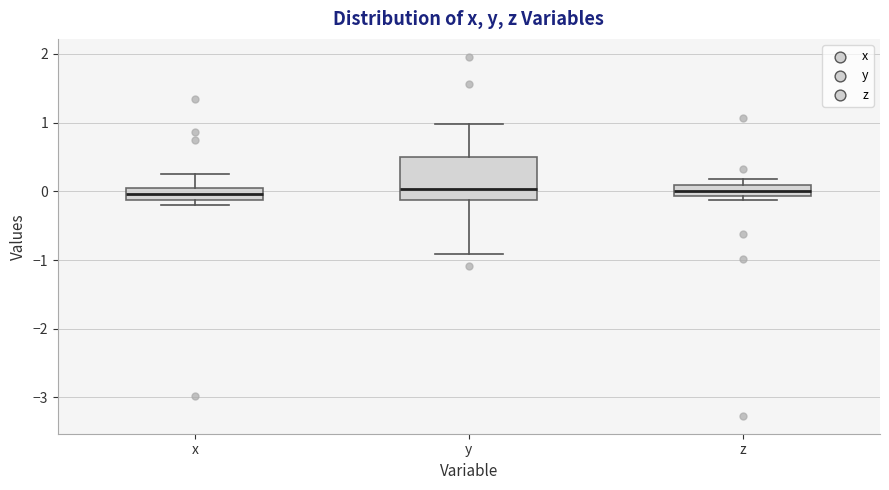

Which box is the tallest, from its lower edge to its upper edge?

y